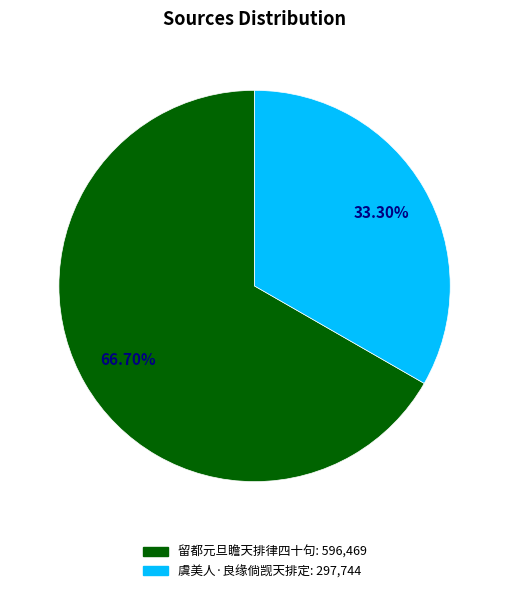

Count the number of slices in the pie.

2